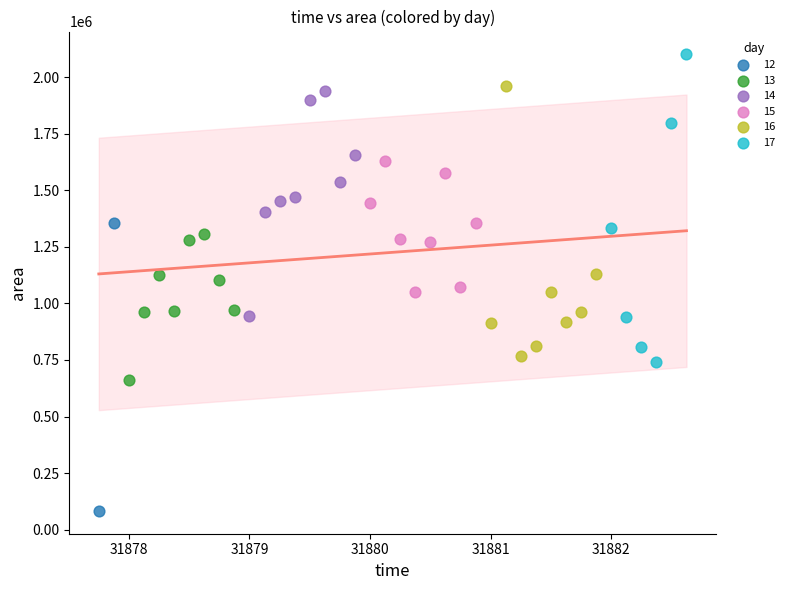

Which series reaches the maximum Y coordinate?

17